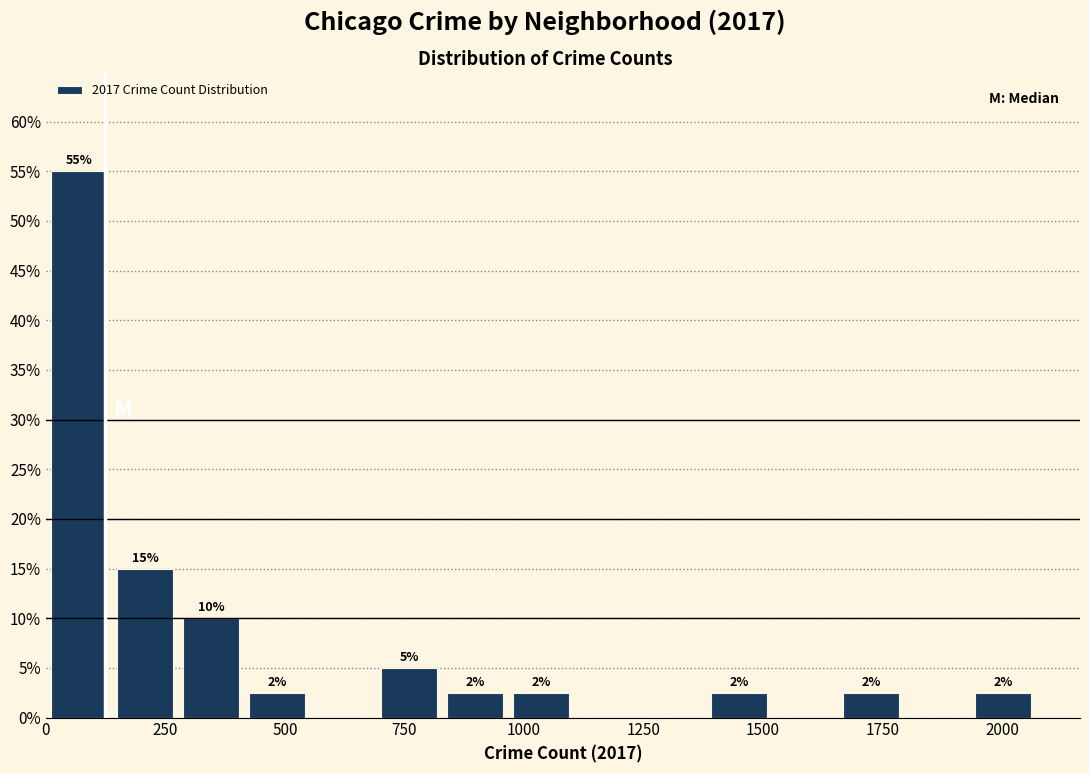

Read against the x-axis, roughly where is the centre of the tallest bar?

50